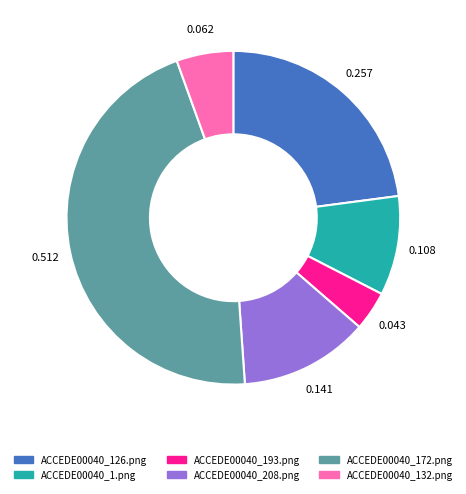

Which category has the biggest portion of the pie?

ACCEDE00040_172.png